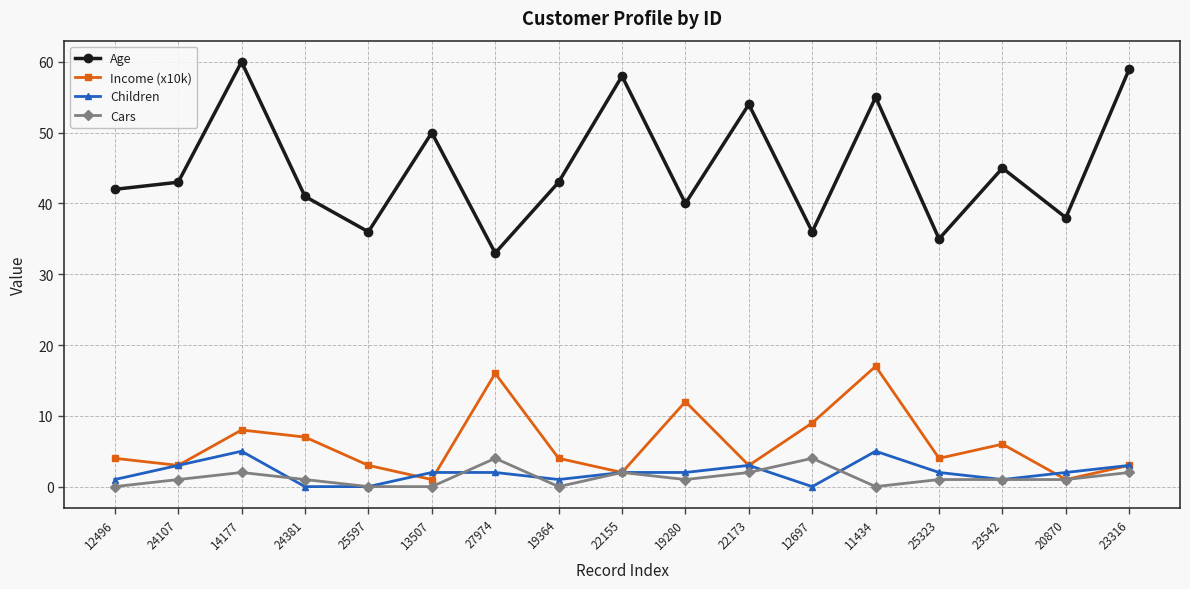

What is the sum of the Age values at 22155 and 24381?

99